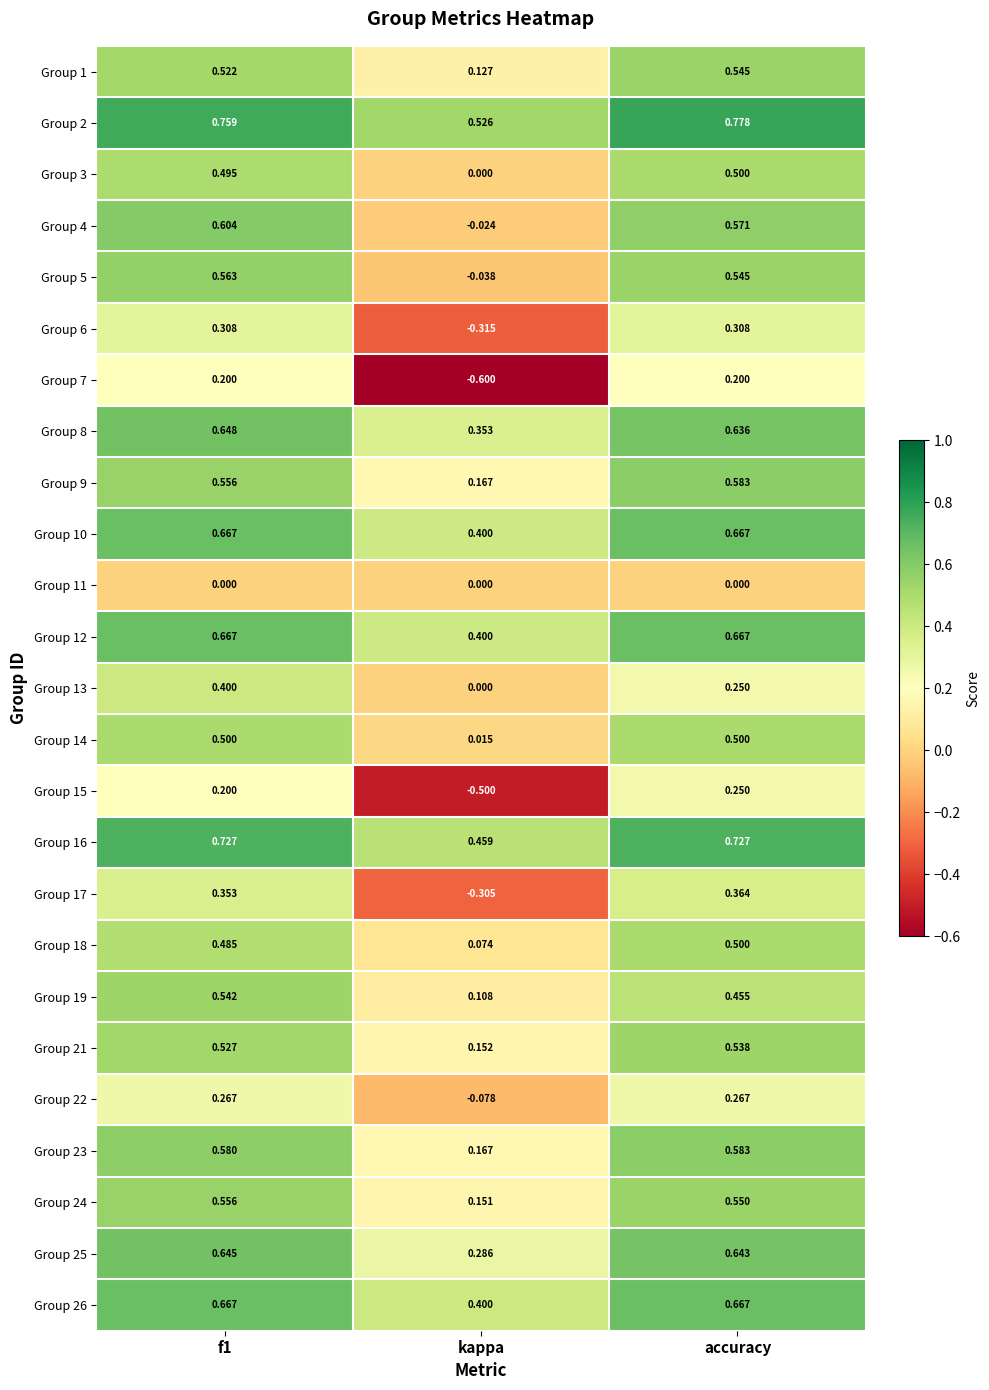

Which category has the highest value in the Group 2 series?

accuracy